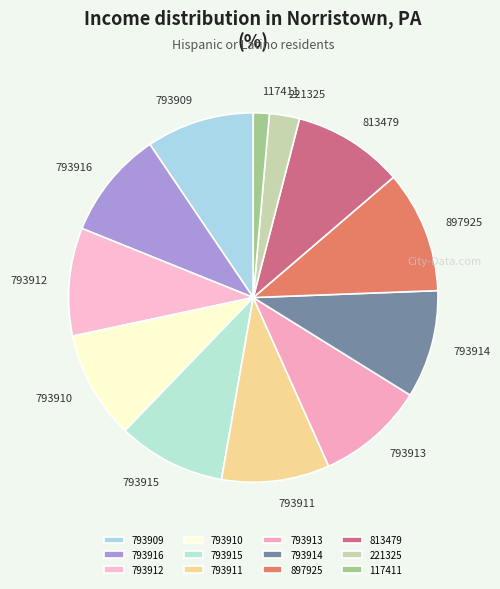

What is the largest slice in the pie chart?

897925